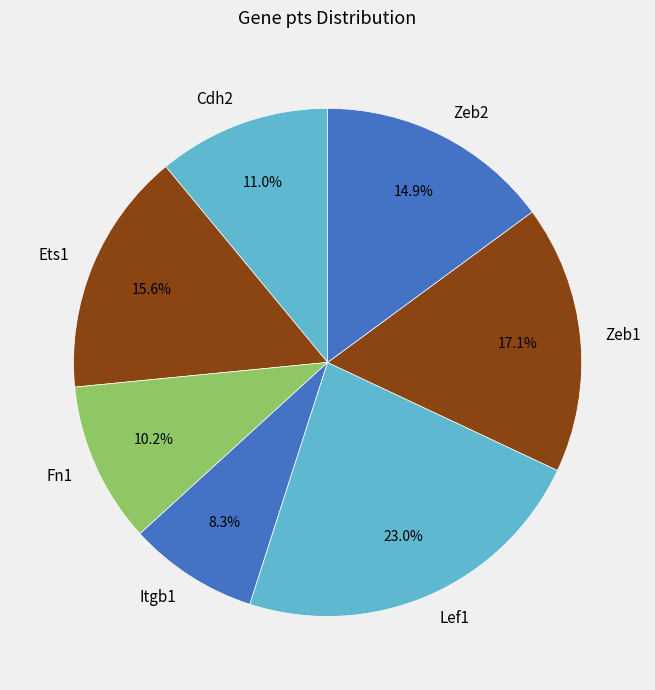

To the nearest percent, what is the difference between the Lef1 and Cdh2 slice percentages?

12%